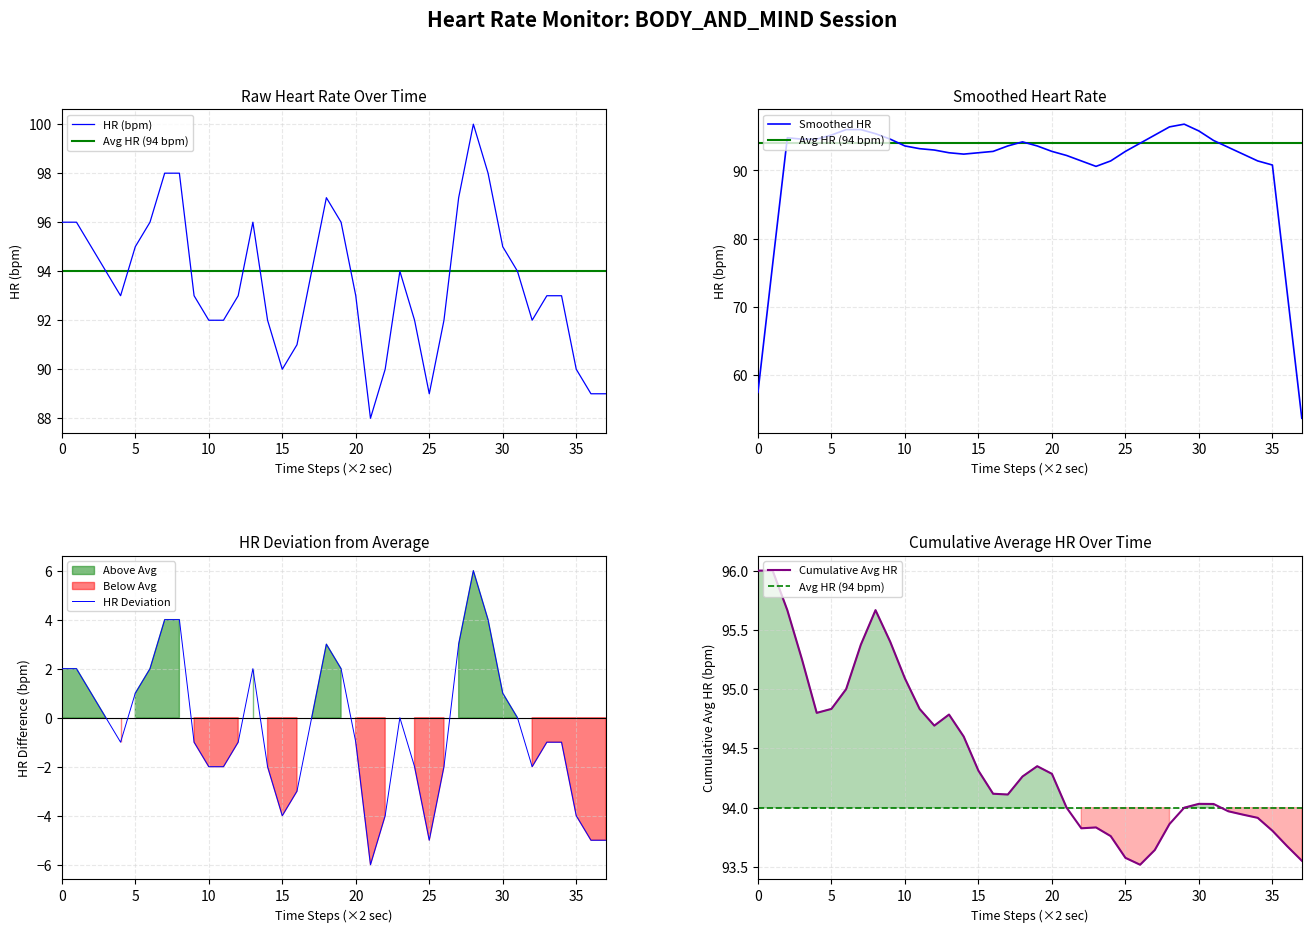

What is the approximate value at 27, to the nearest 10?

100